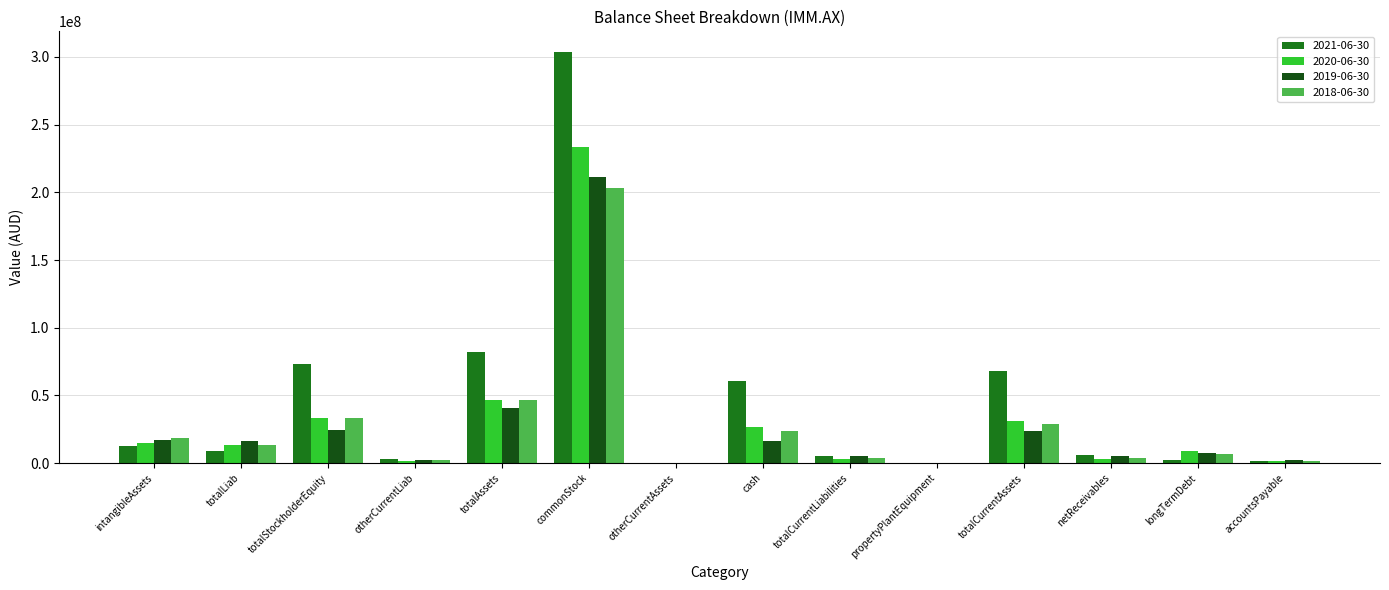

The 2019-06-30 series shows 55156132 at totalAssets. True or false?

False